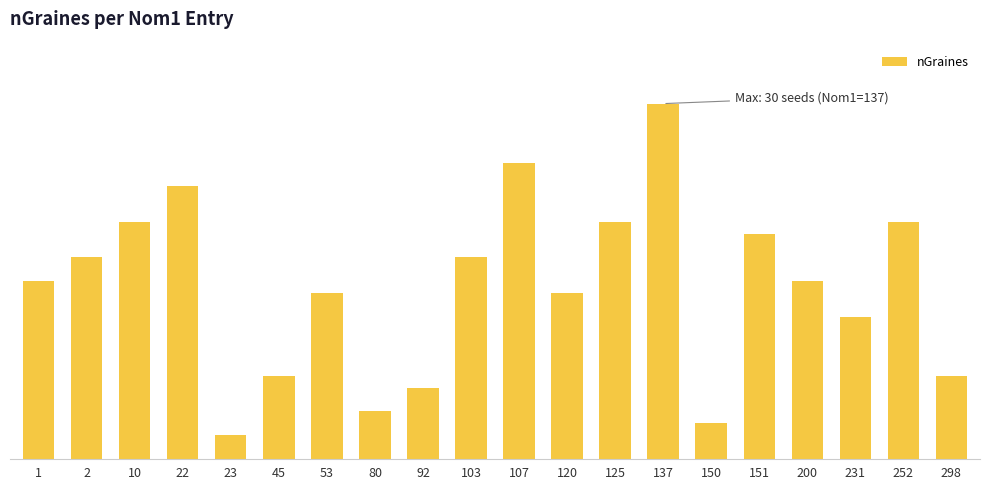

Rank the categories by value from lowest to highest.

23, 150, 80, 92, 45, 298, 231, 53, 120, 1, 200, 2, 103, 151, 10, 125, 252, 22, 107, 137